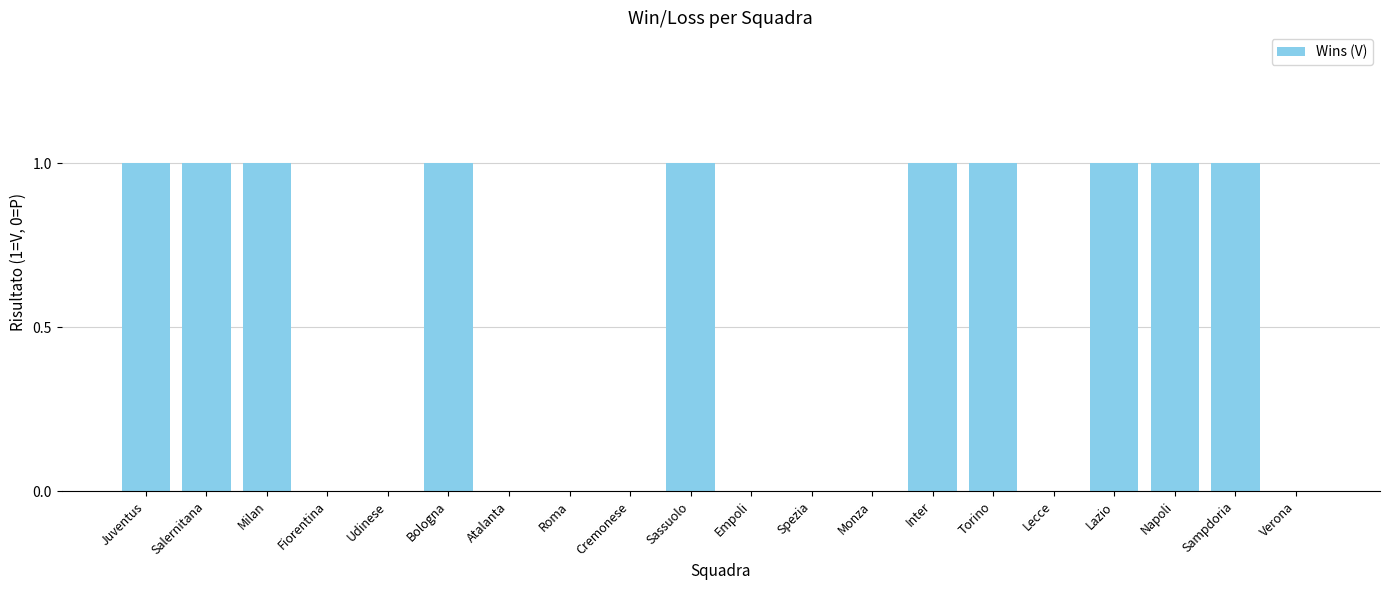

True or false: the data shows -1 at Roma.

False